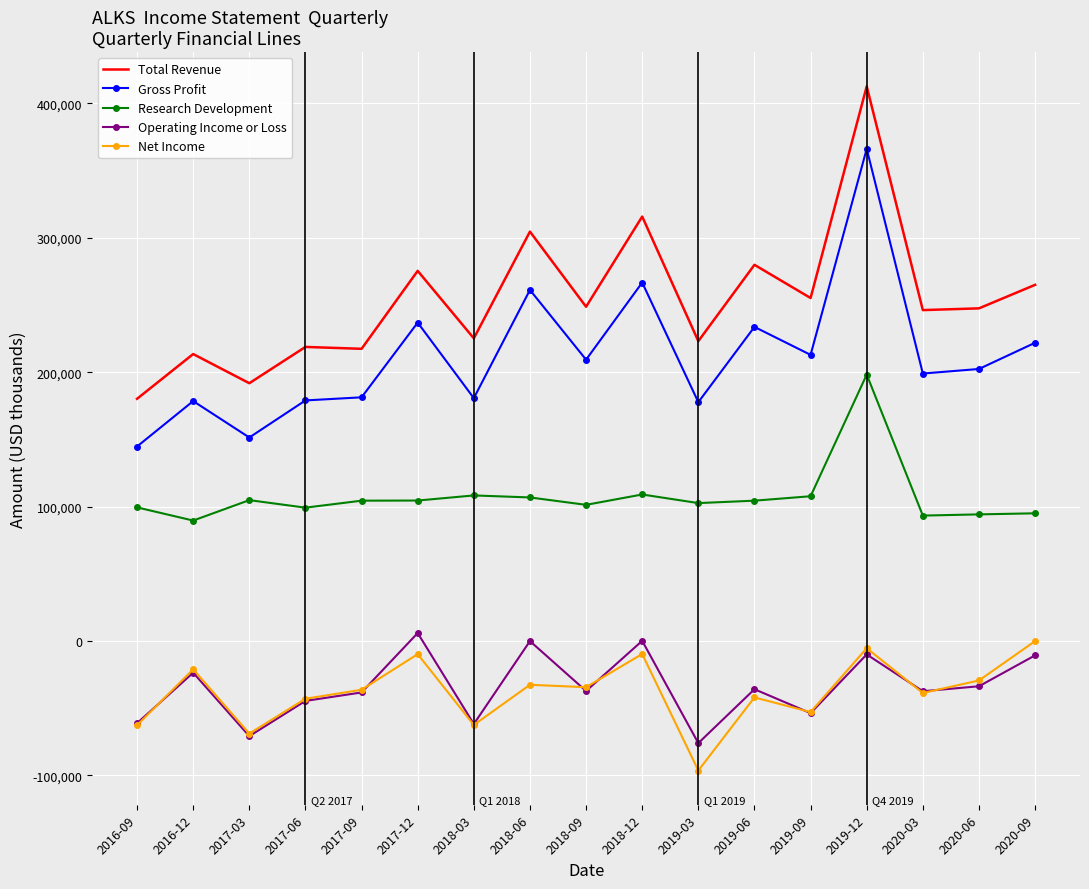

Which series has the largest total across all categories?

Total Revenue